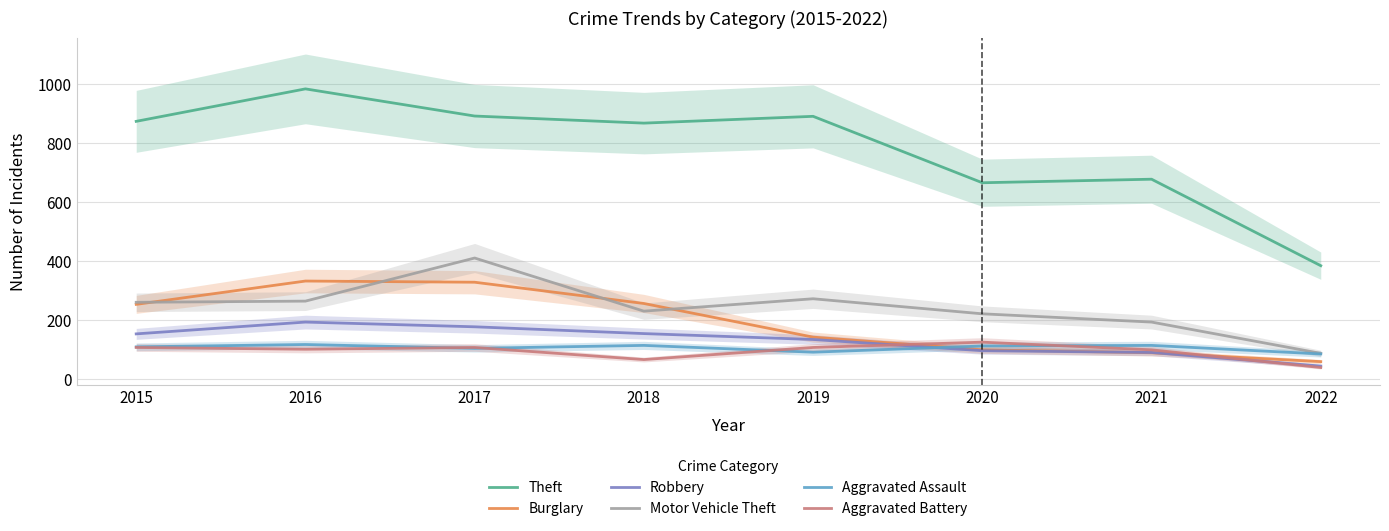

Which category has the lowest value across all series?

2022